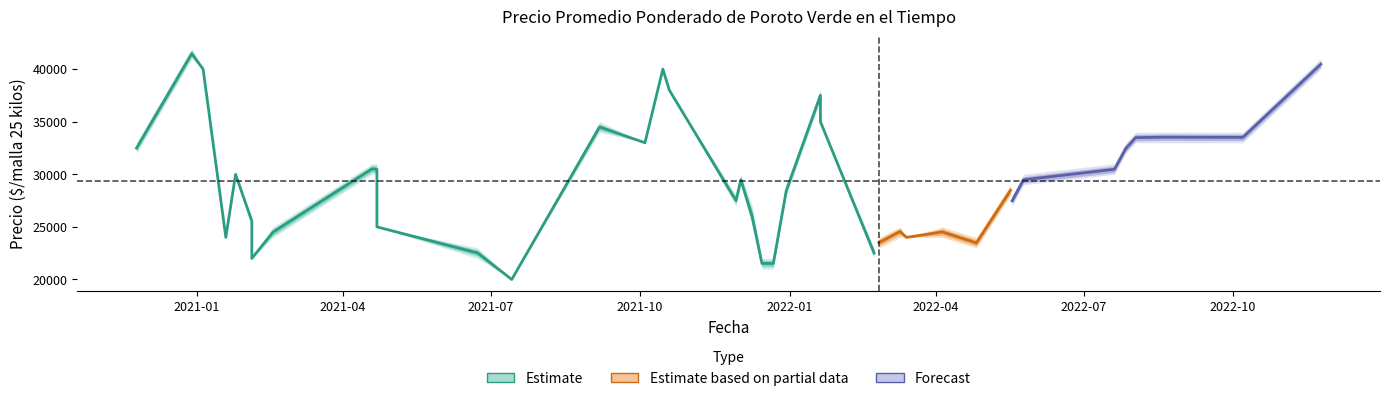

True or false: Precio promedio ponderado has a value of 7565 at 25.

False